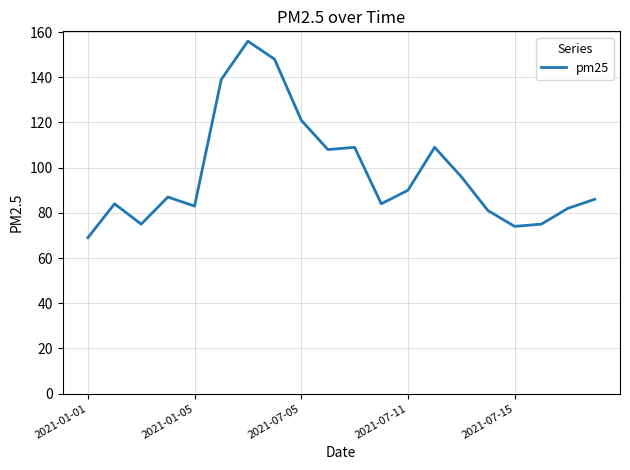

What is the minimum value shown in the chart?

69